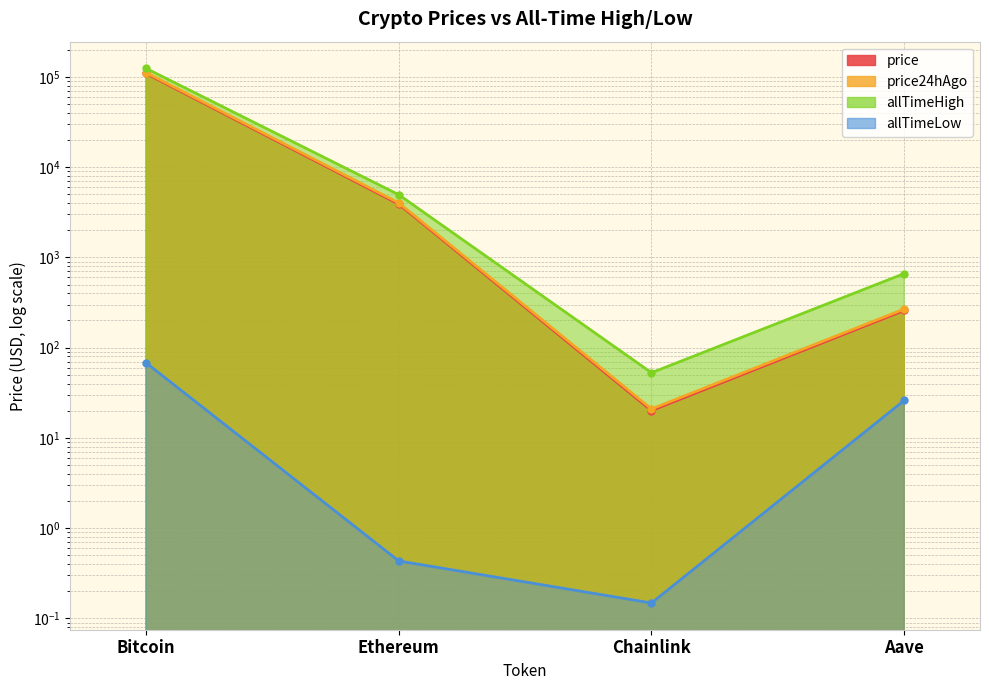

What is the sum of the price24hAgo values at Chainlink and Bitcoin?

111691.9